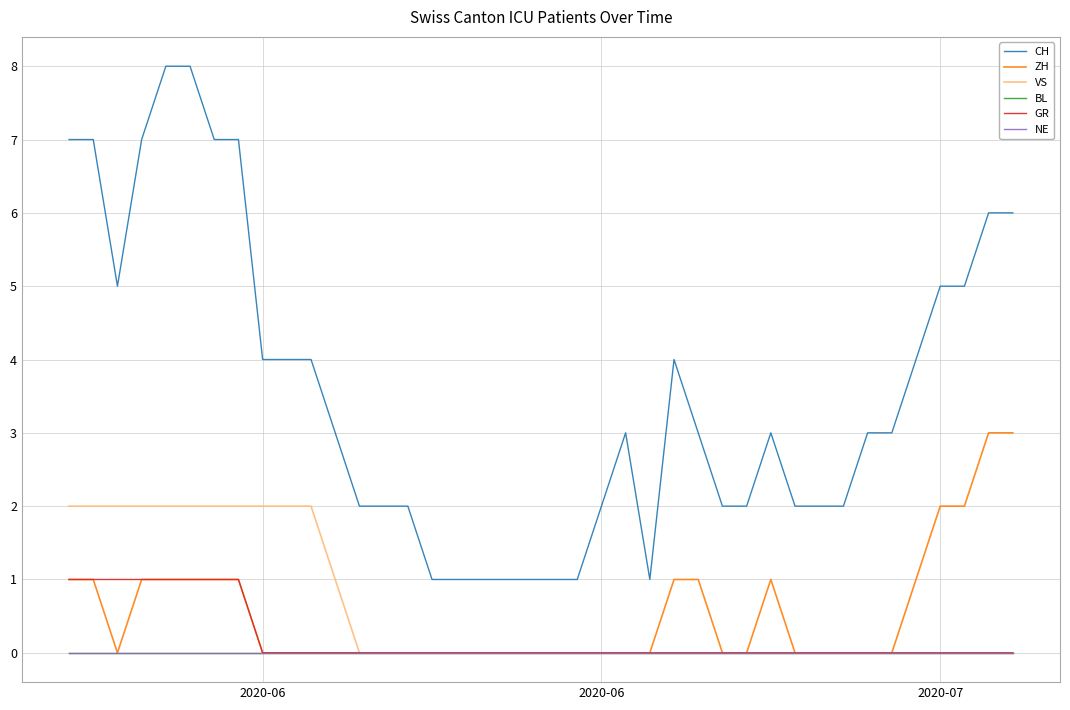

True or false: NE and VS cross at least once.

False